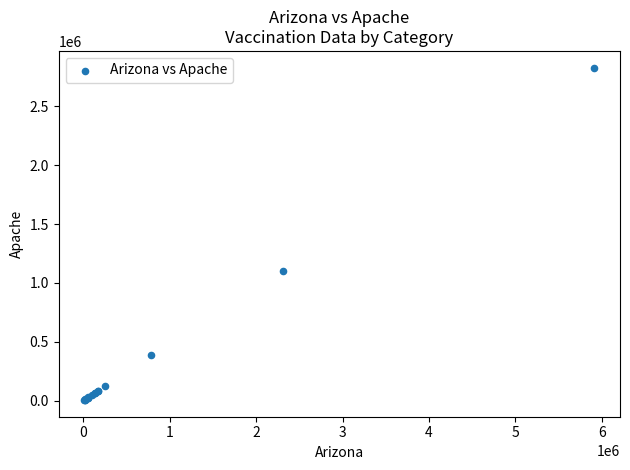

What Y value in the scatter plot is closest to 1416790?

1104598